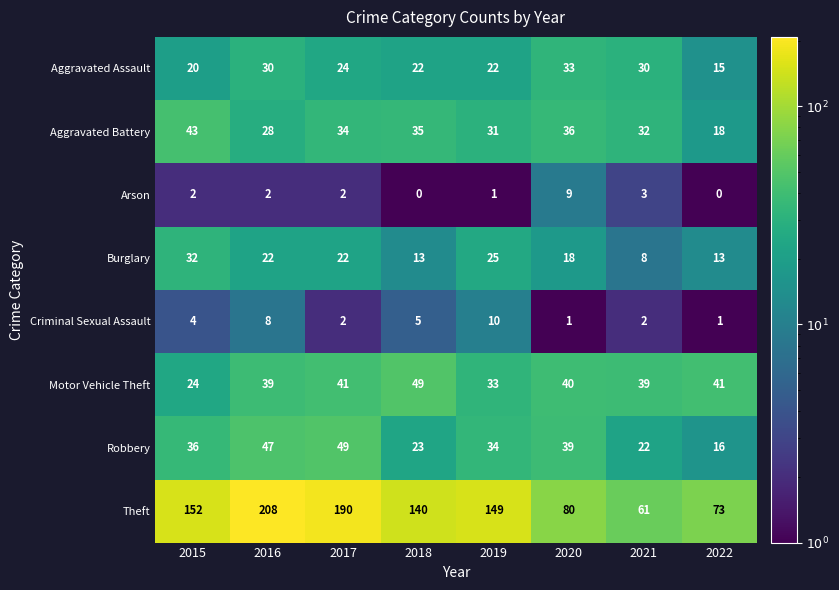

List the labels in order of Robbery value, largest first.

2017, 2016, 2020, 2015, 2019, 2018, 2021, 2022